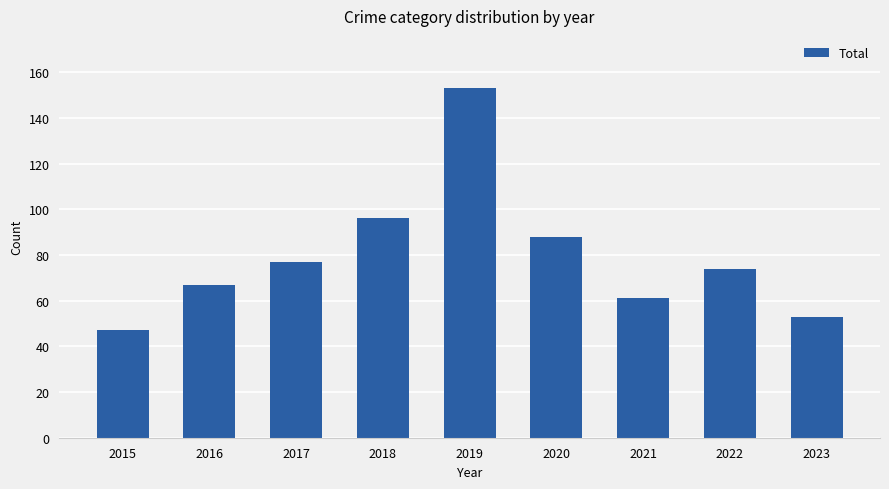

Between 2018 and 2020, which is larger?

2018